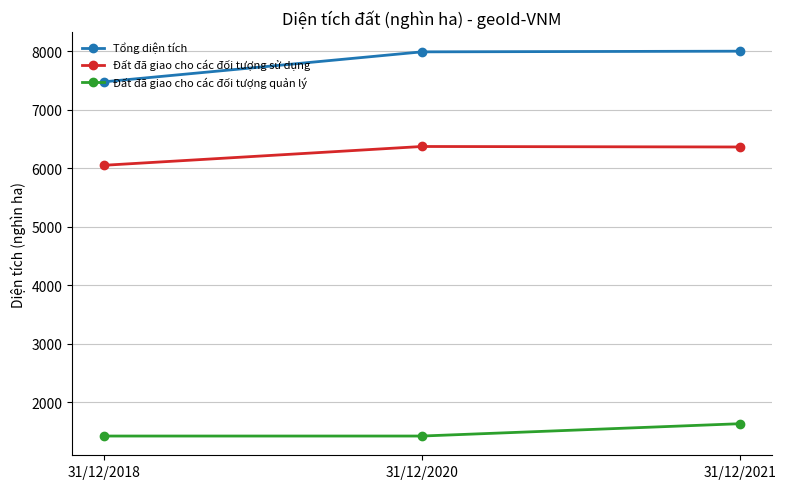

What is the maximum value shown in the chart?

8004.3